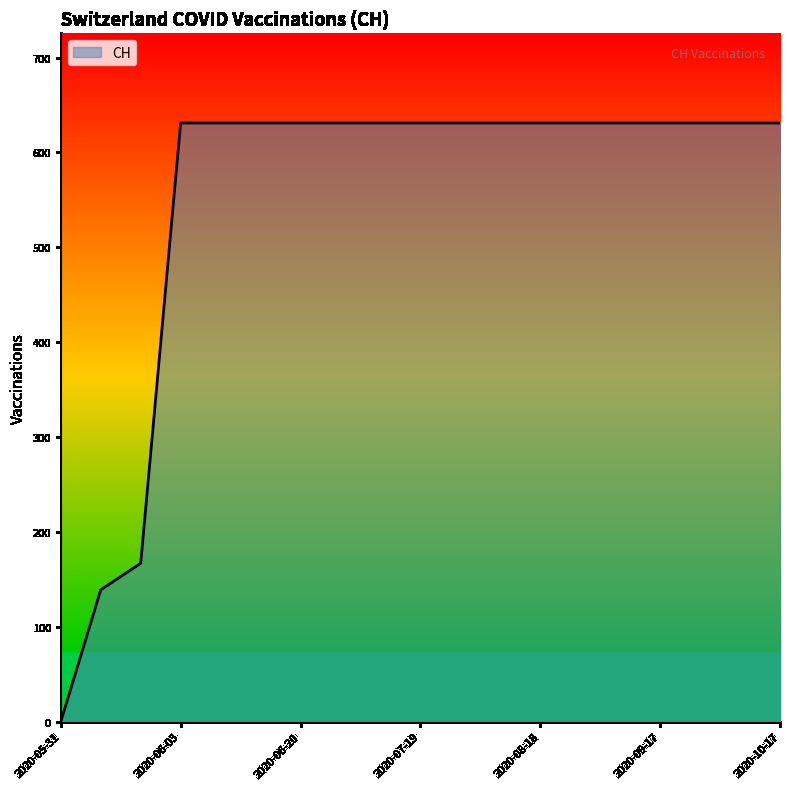

What is the maximum value shown in the chart?

631